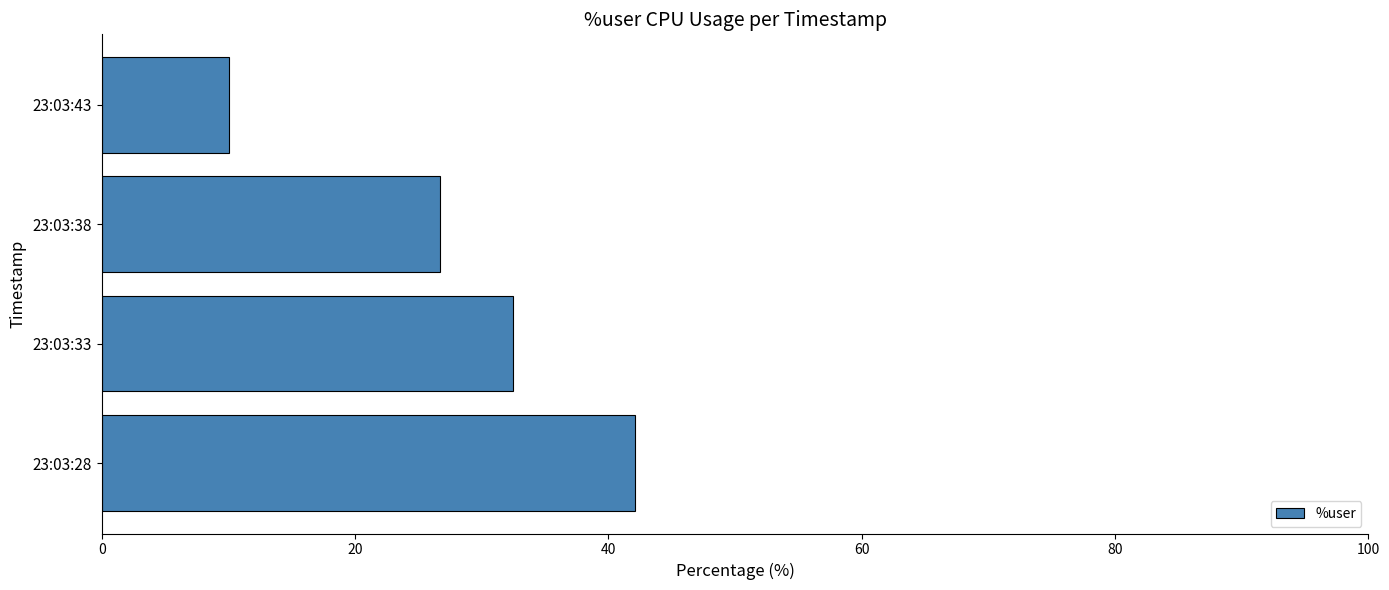

Reading bottom to top, what are all the values shown in this chart?

23:03:28=42.1	23:03:33=32.5	23:03:38=26.7	23:03:43=10.0